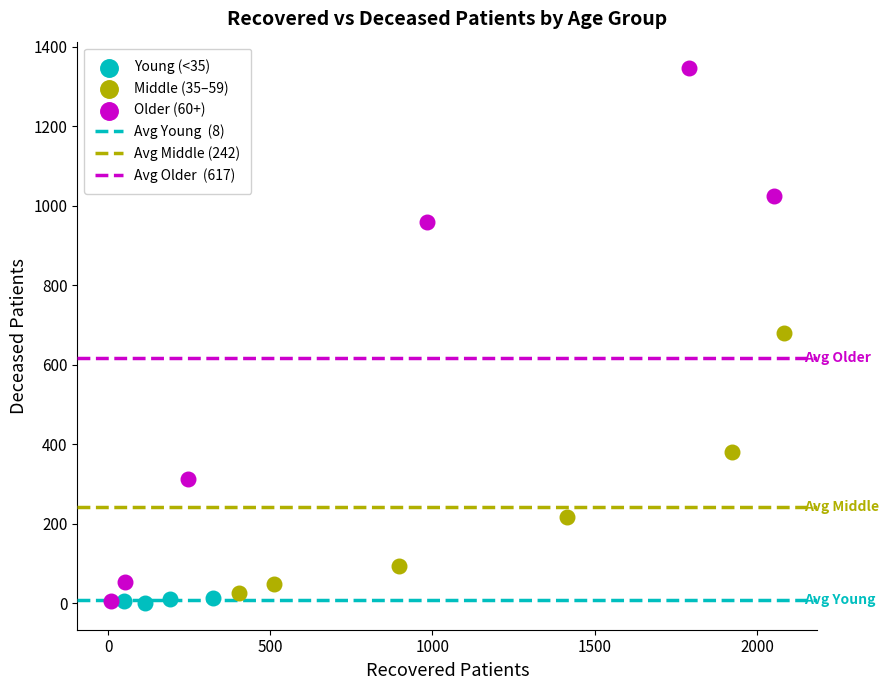

Which series has the largest Y range (max minus min)?

Older (60+)